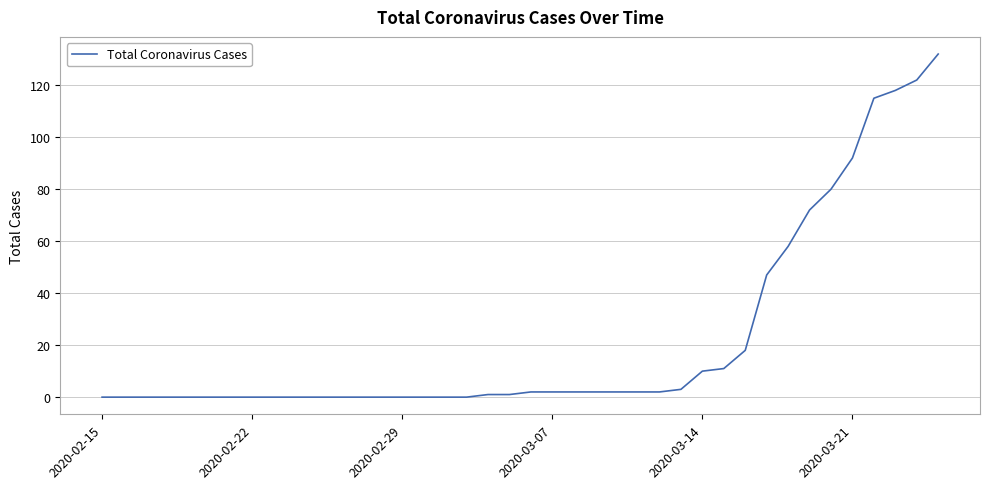

What is the maximum value shown in the chart?

132